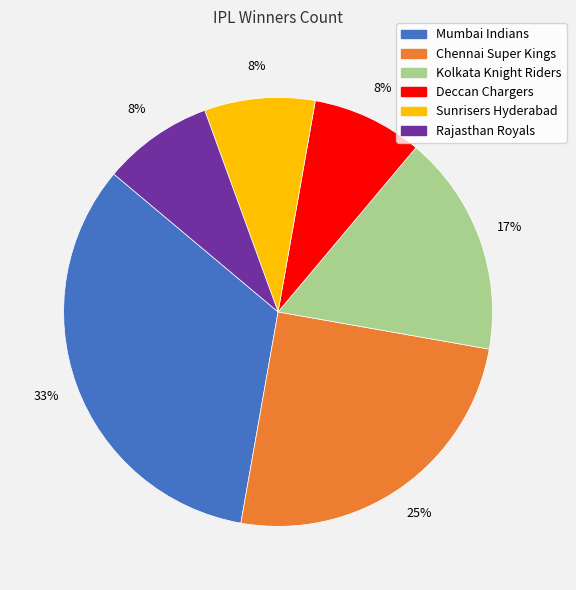

Does Kolkata Knight Riders represent more than half of the total?

No